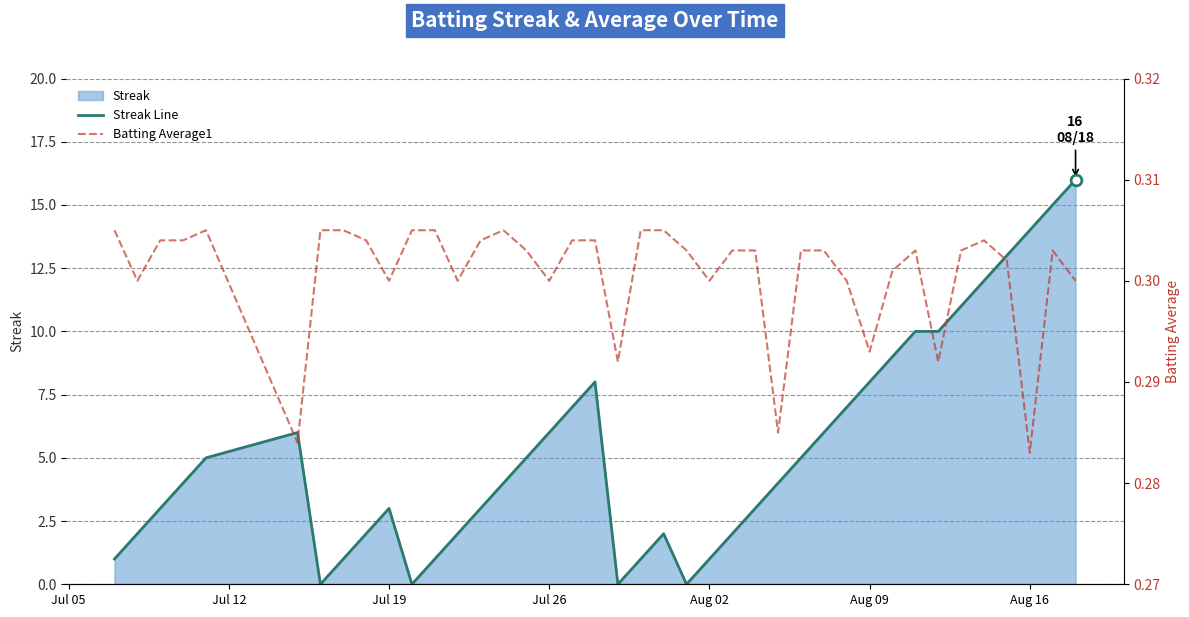

At how many categories does at least one series exceed 1?

31